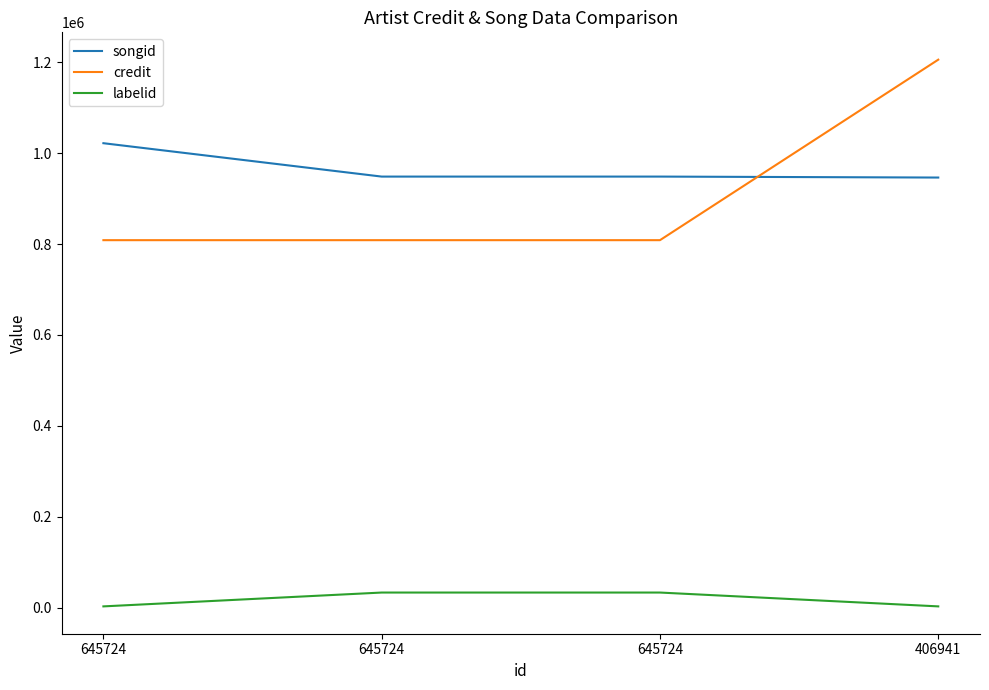

What is the difference between the credit values at 406941 and 645724?

397080